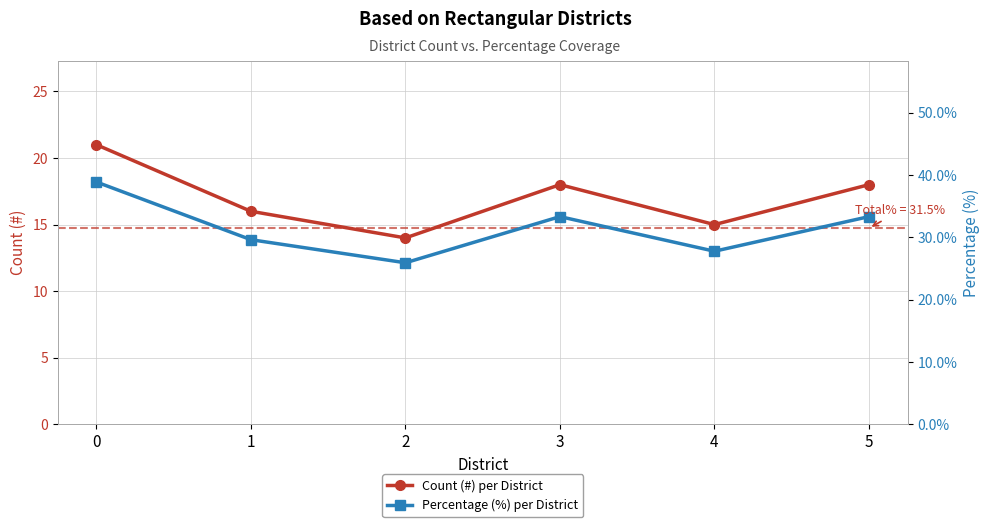

What is the total value across all series at 0?

59.9